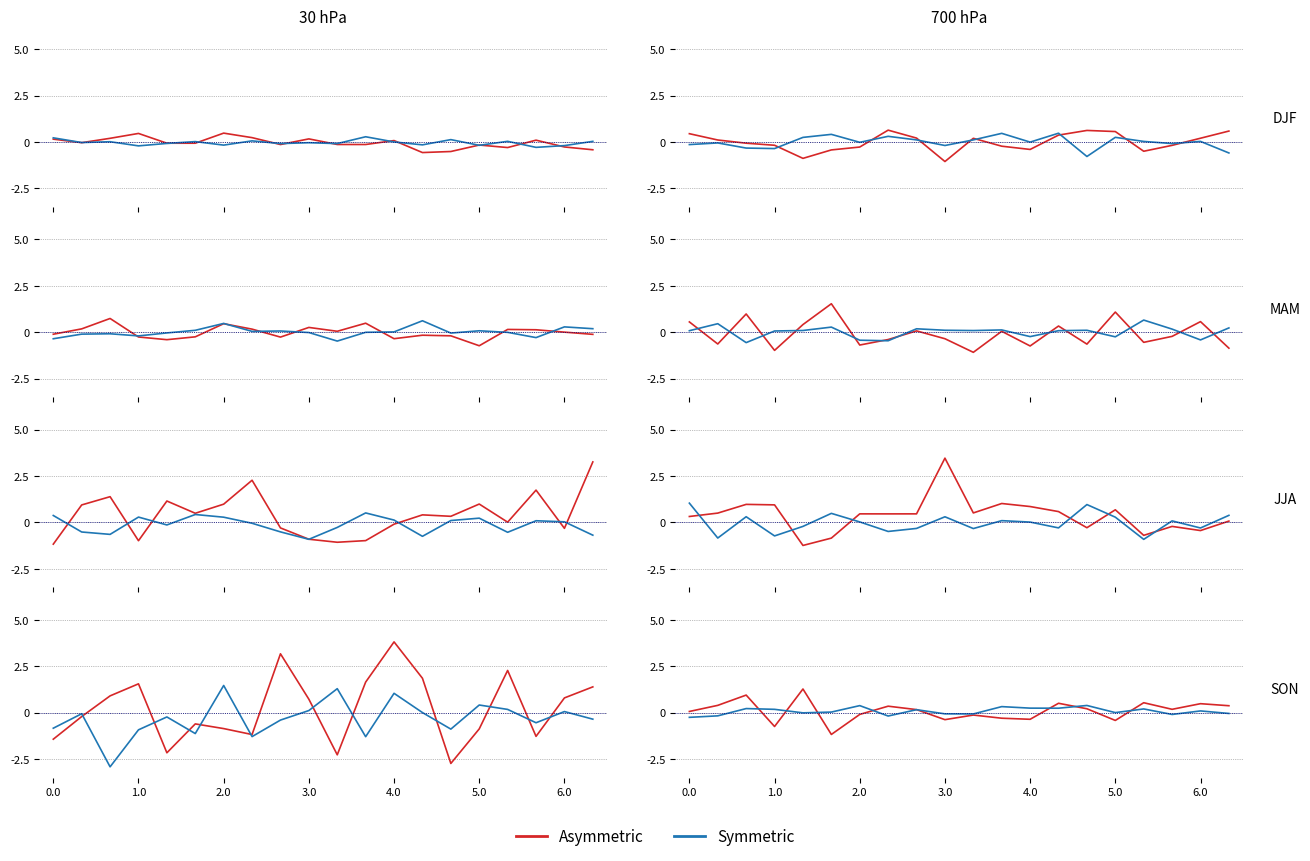

How many distinct data groups are displayed?

2